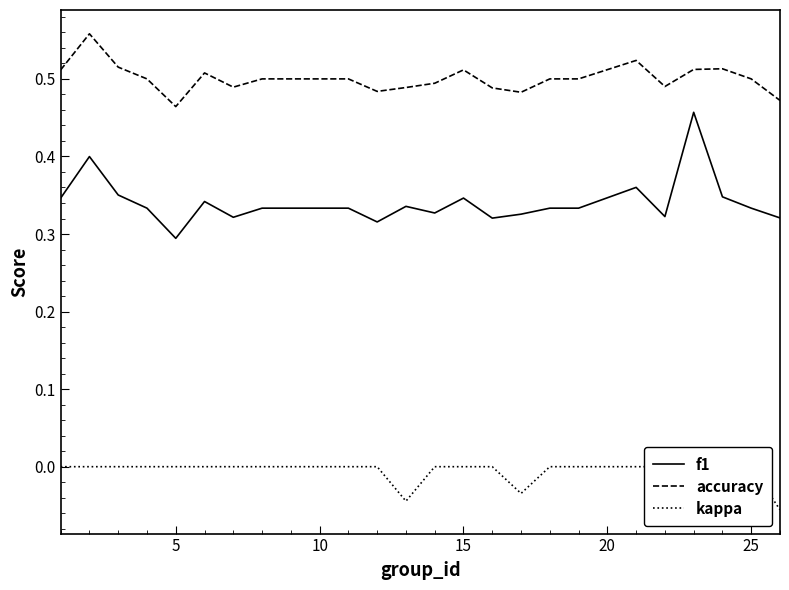

At which label does f1 reach its minimum?

5